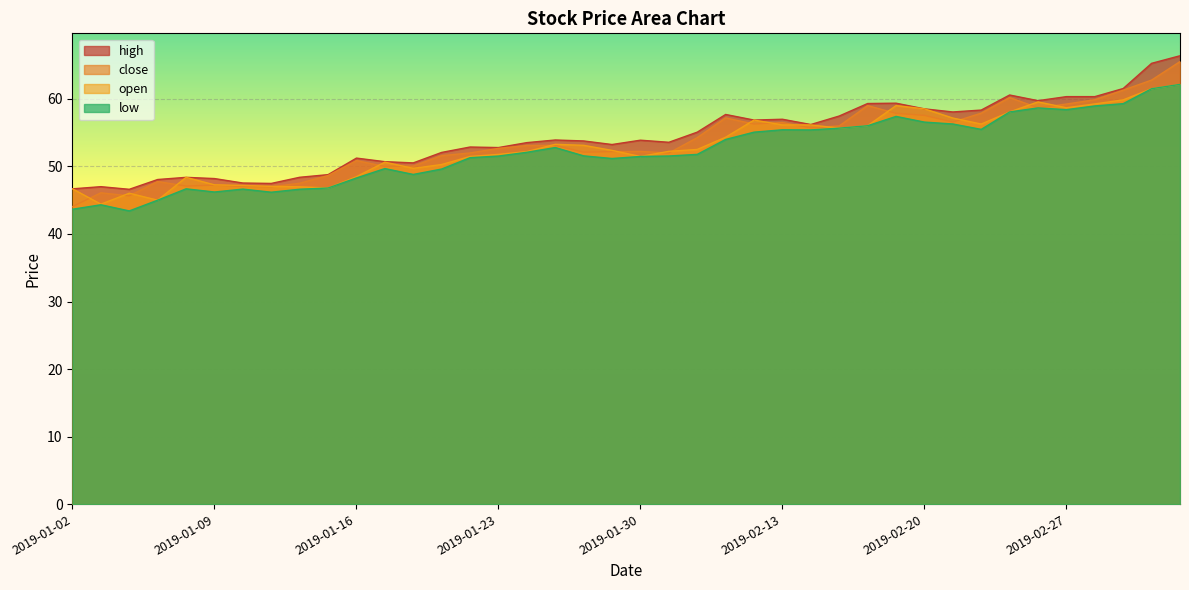

How many values in the open series exceed 52?

23